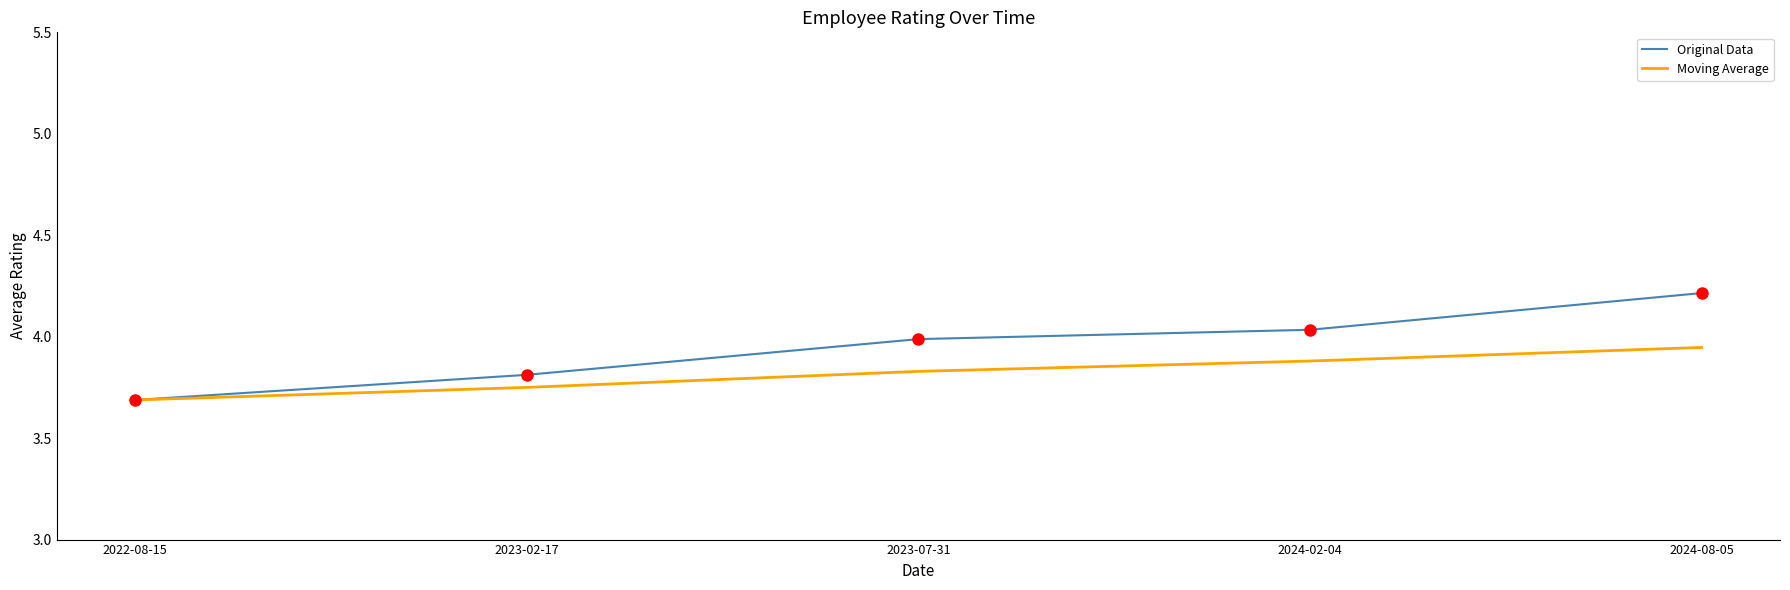

Between 2022-08-15 and 2023-07-31, which series saw the biggest shift?

Original Data